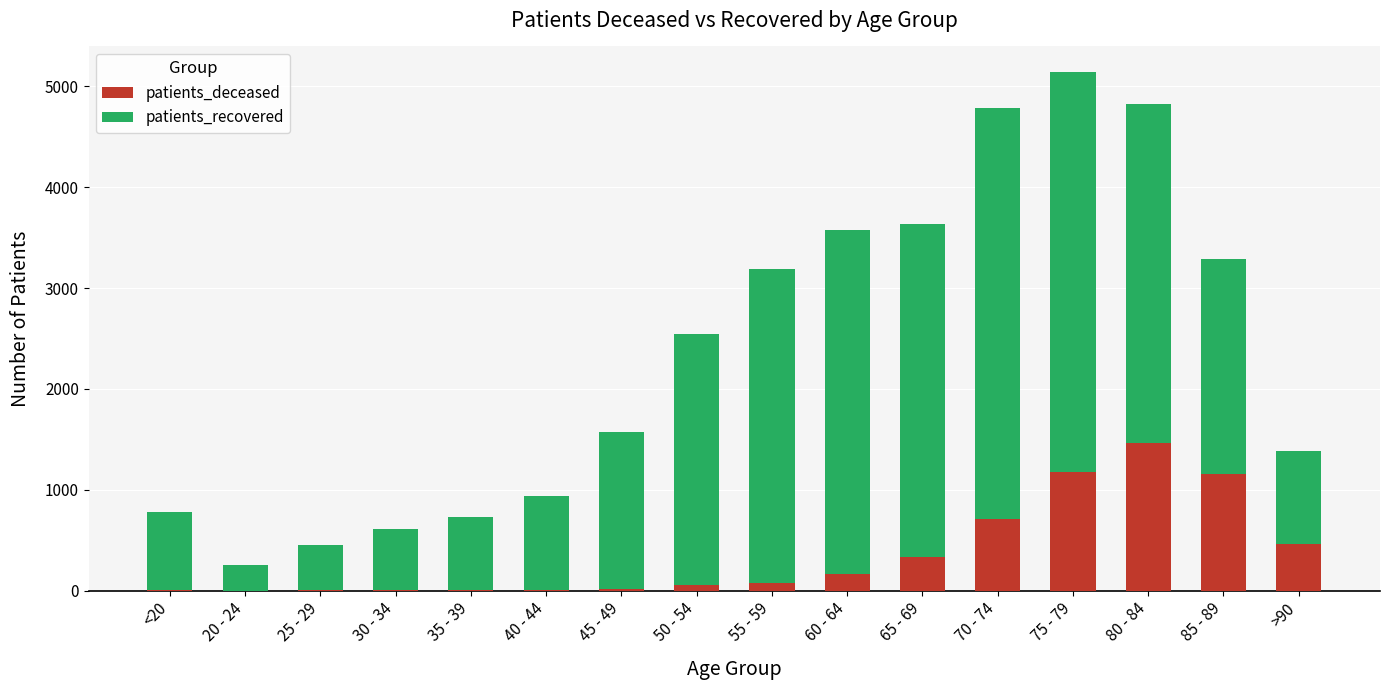

At which category is the sum across all series the highest?

75 - 79